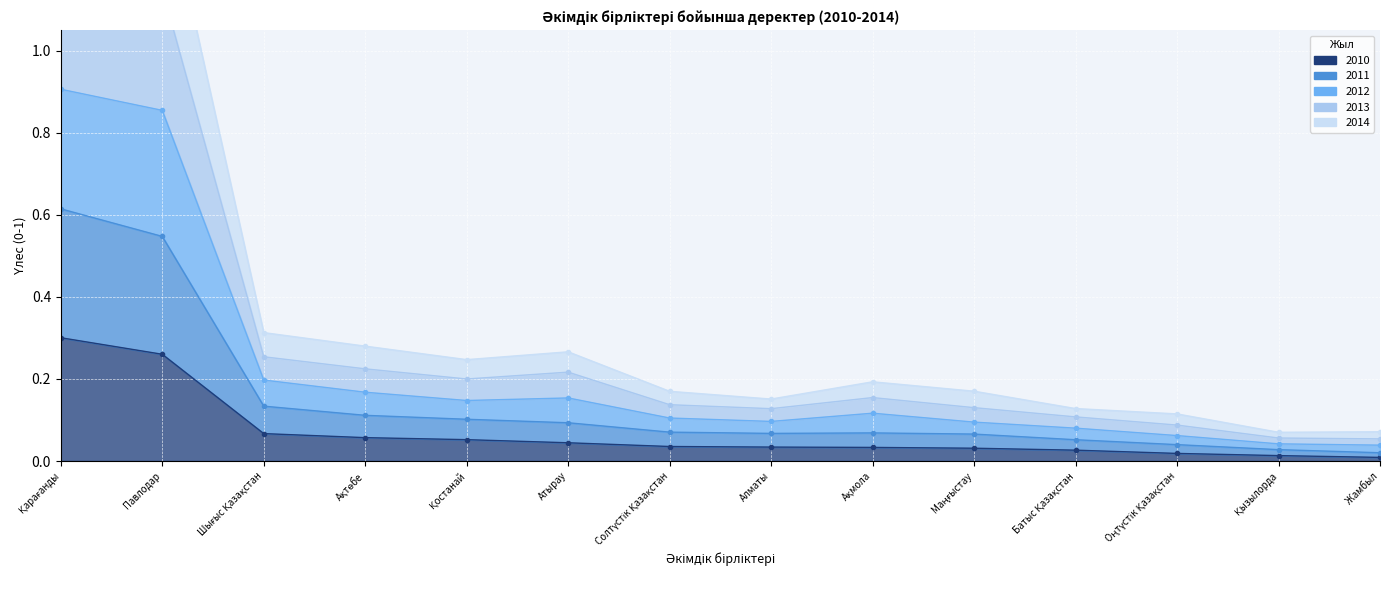

What position from the right is Алматы?

7